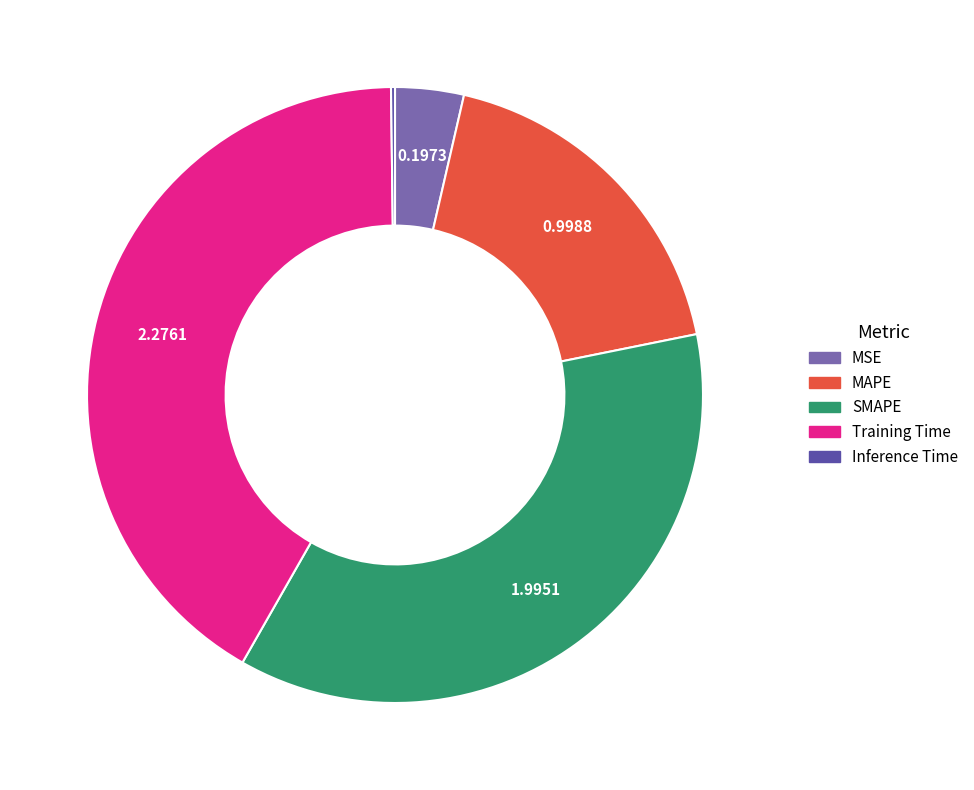

Which category has the biggest portion of the pie?

Training Time